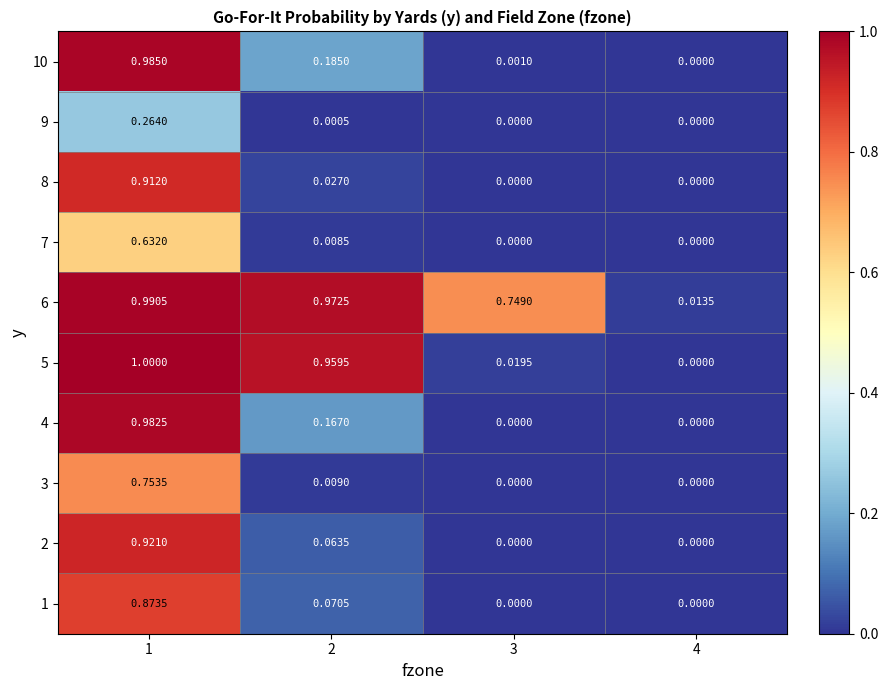

Is the value of 7 at 1 greater than the value of 1 at 3?

Yes